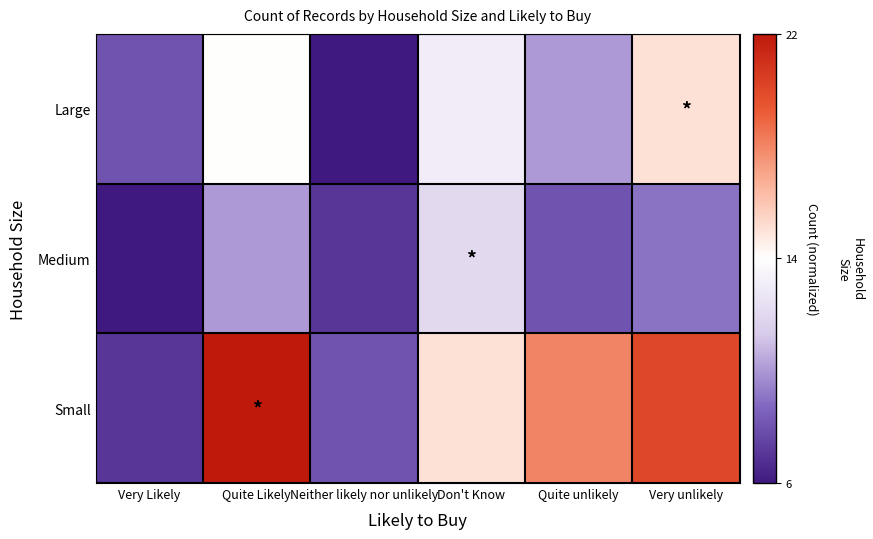

Which category has the lowest value across all series?

Neither likely nor unlikely